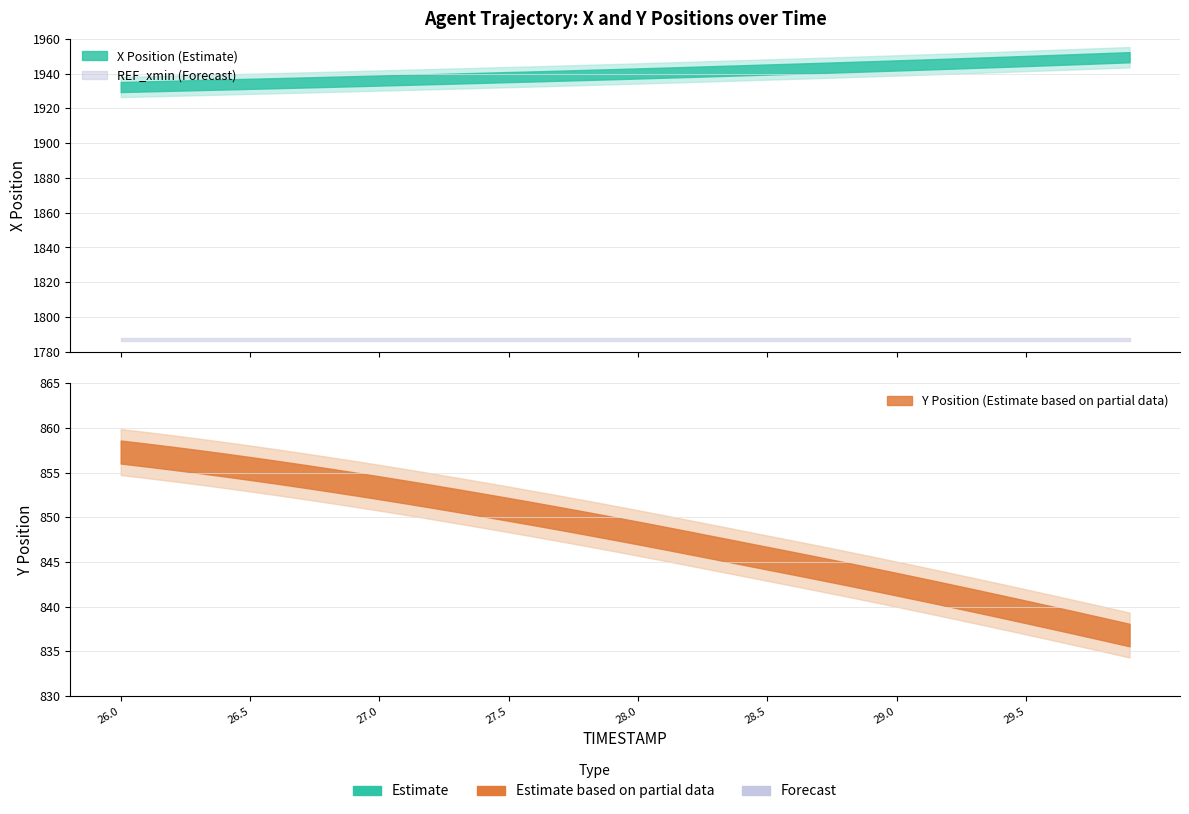

Is the value of REF_xmin at 28.5 greater than the value of X at 26.5?

No